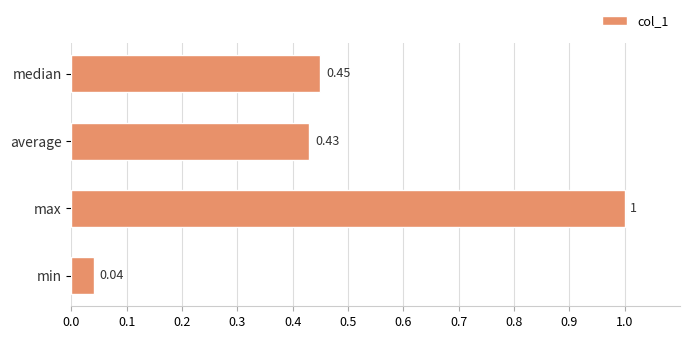

What is the greatest value displayed?

1.0